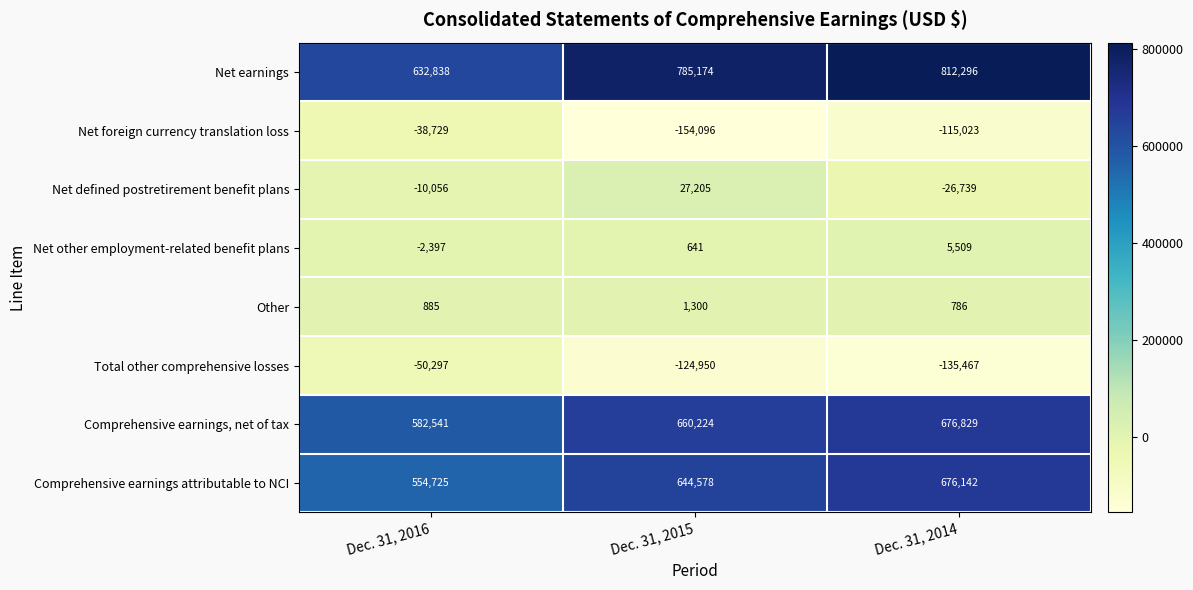

What is the difference between the Comprehensive earnings, net of tax values at Dec. 31, 2016 and Dec. 31, 2014?

94288